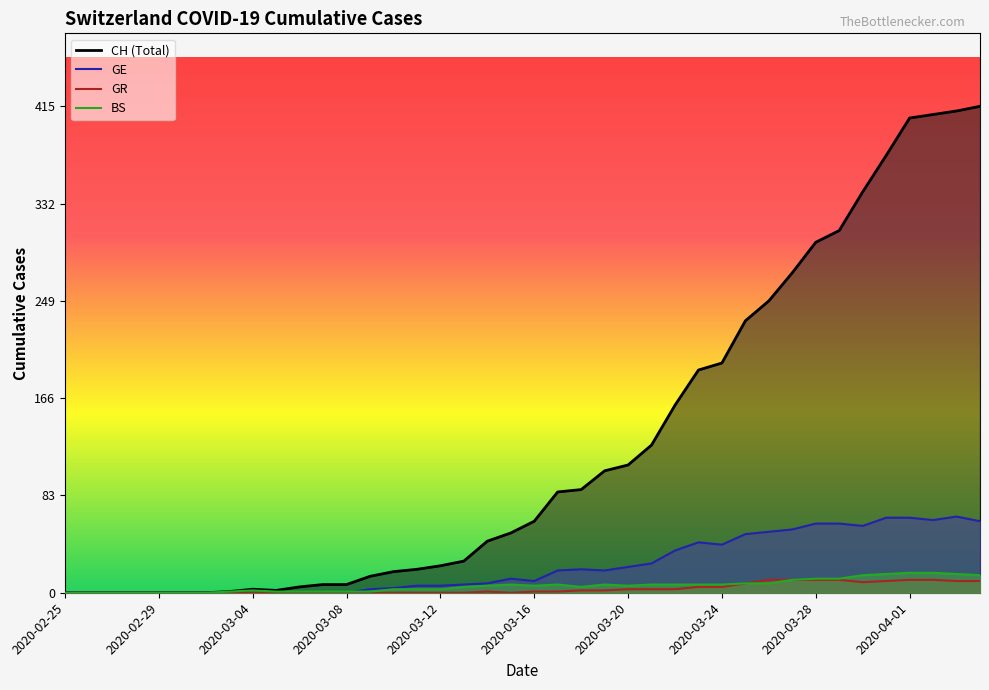

What is the maximum value shown in the chart?

415